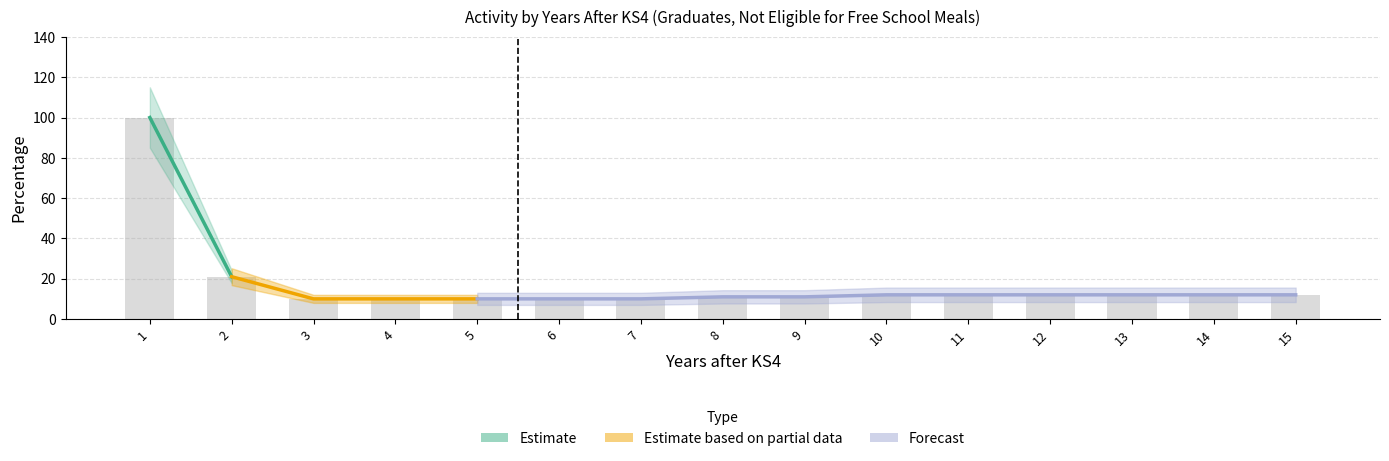

Are the bars grouped side by side (vs. stacked)?

Yes